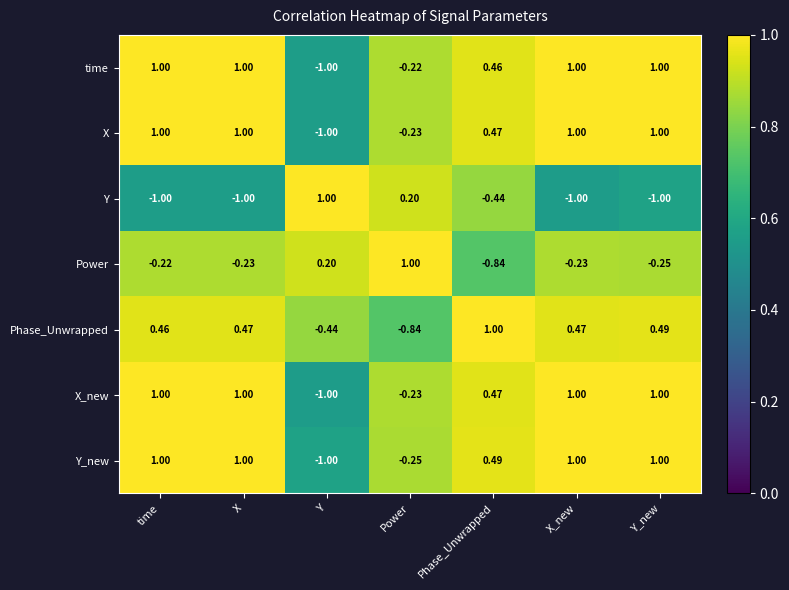

Which series changed the most between Power and X_new?

Phase_Unwrapped